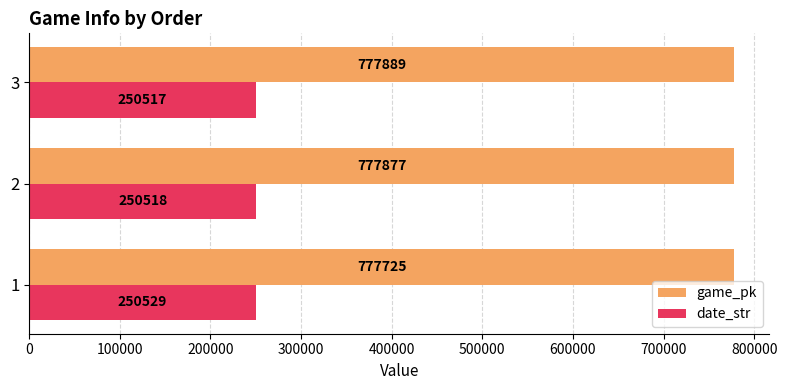

How many data points does each series have?

3